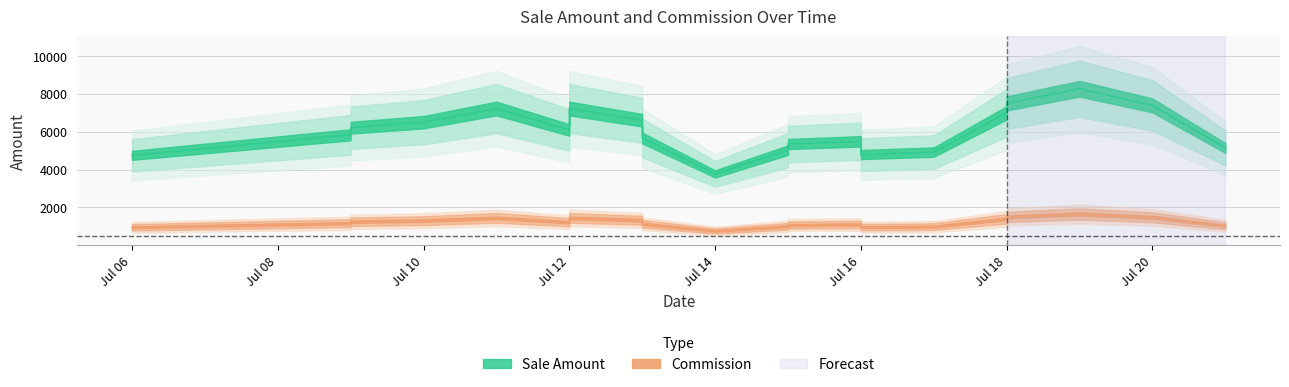

Between 2022-07-13 and 2022-07-21, which series saw the biggest shift?

Sale Amount